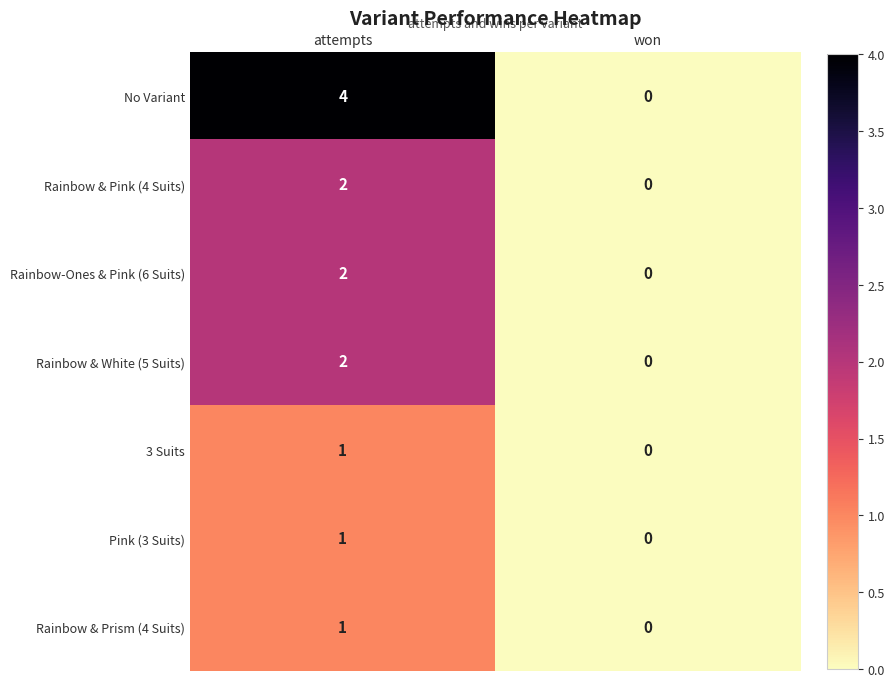

Is it true that 3 Suits equals 0 at won?

True